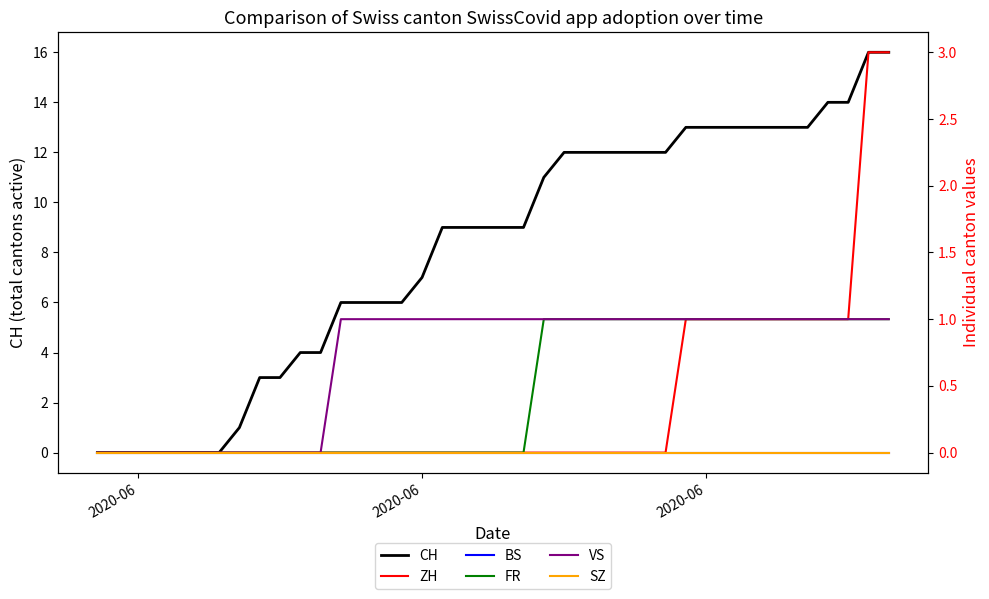

The ZH series shows 0 at 2020-06. True or false?

True